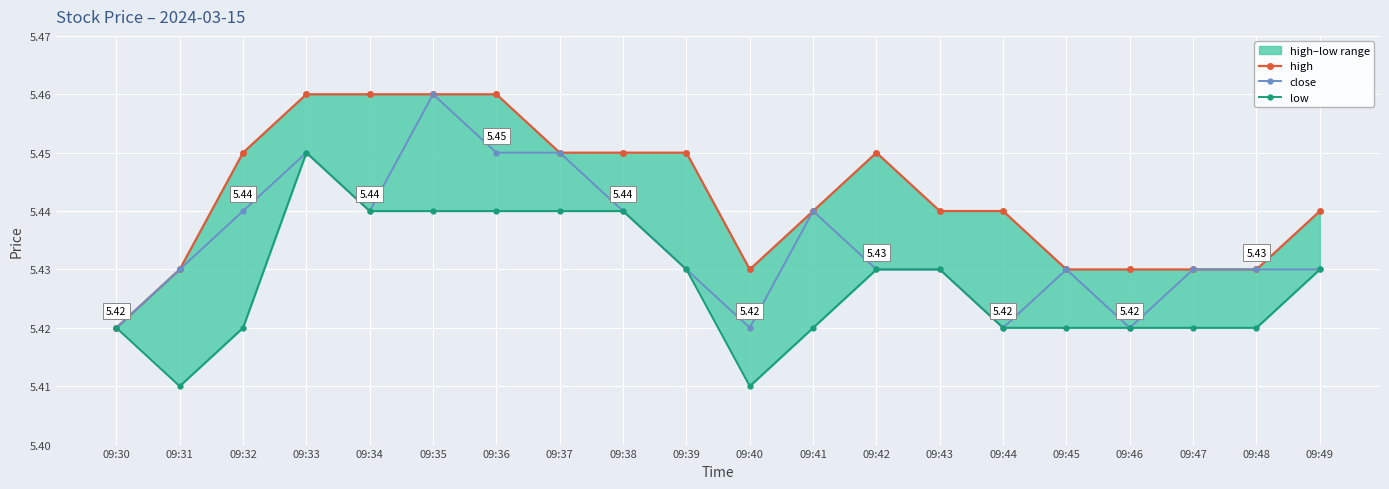

Read the close value at 09:39.

5.4